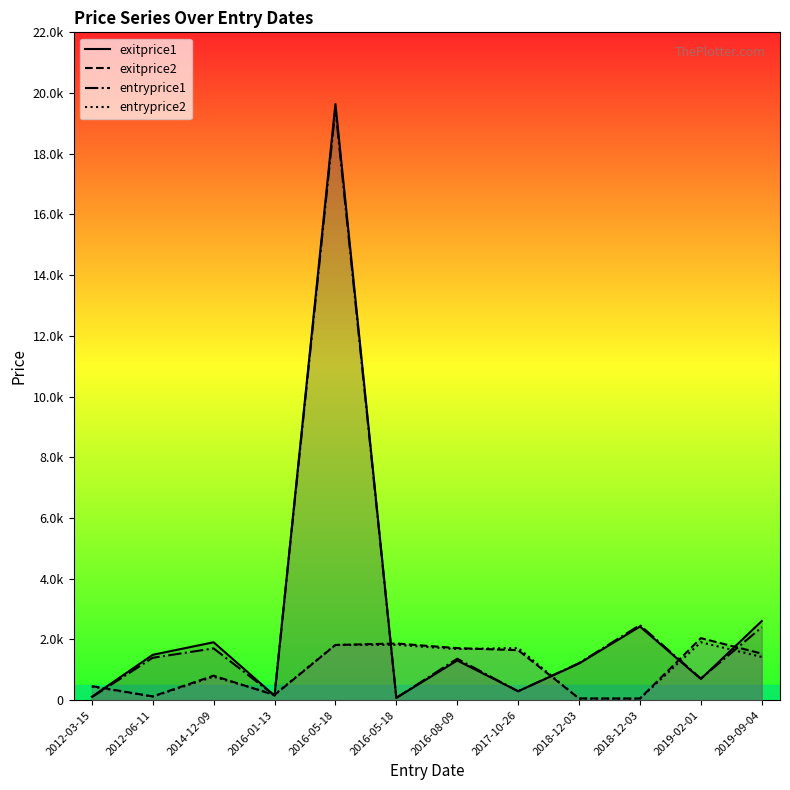

Is it true that entryprice2 equals 31 at 2018-12-03?

False